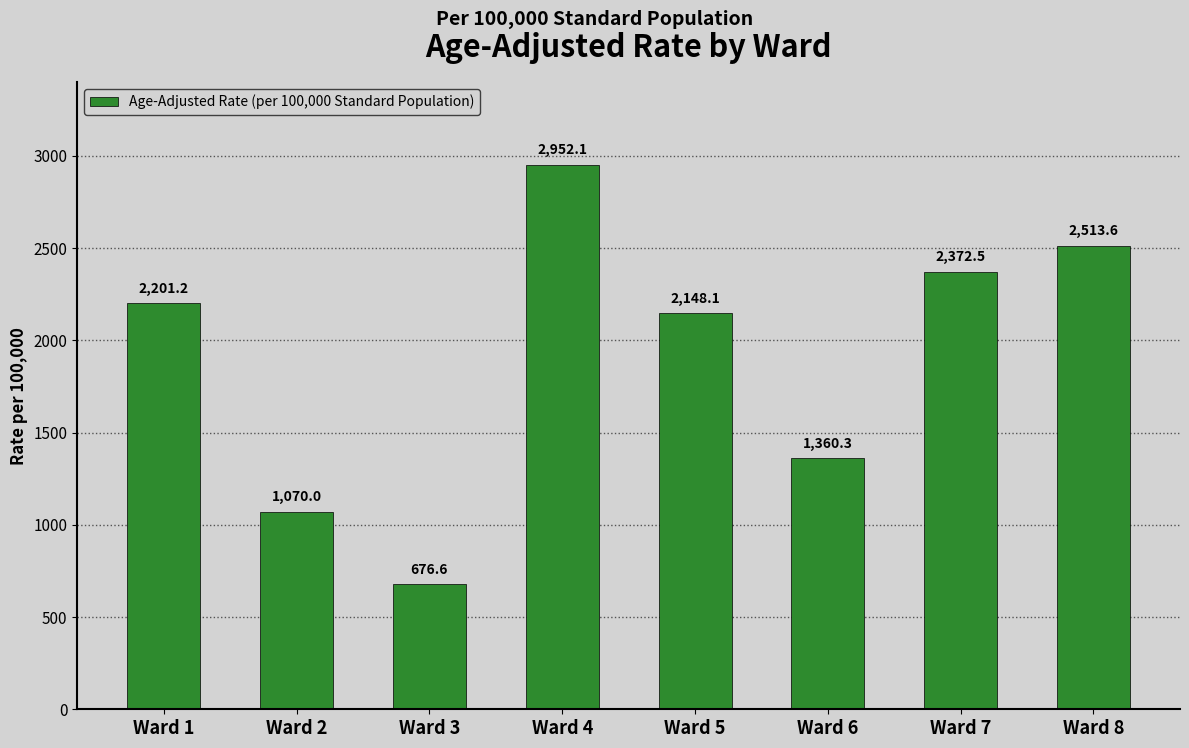

Where is the data nearest to the value 1814?

Ward 5